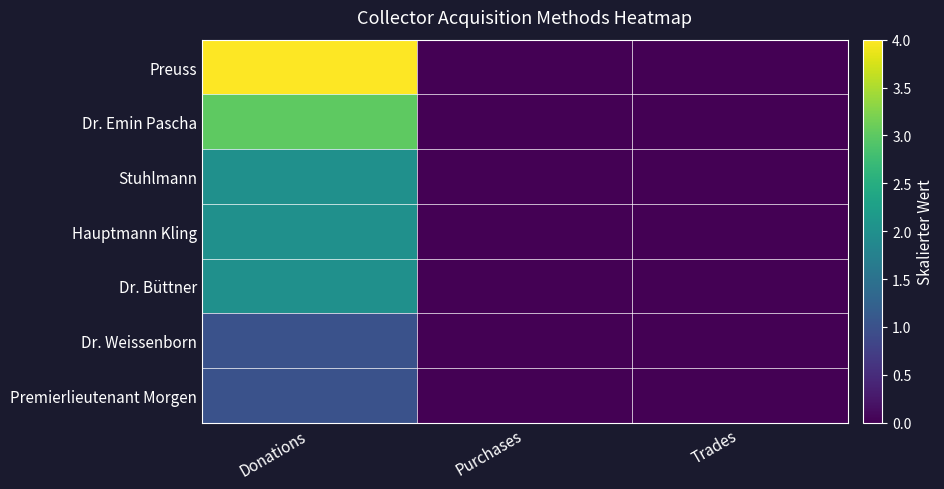

At which category is the sum across all series the highest?

Donations